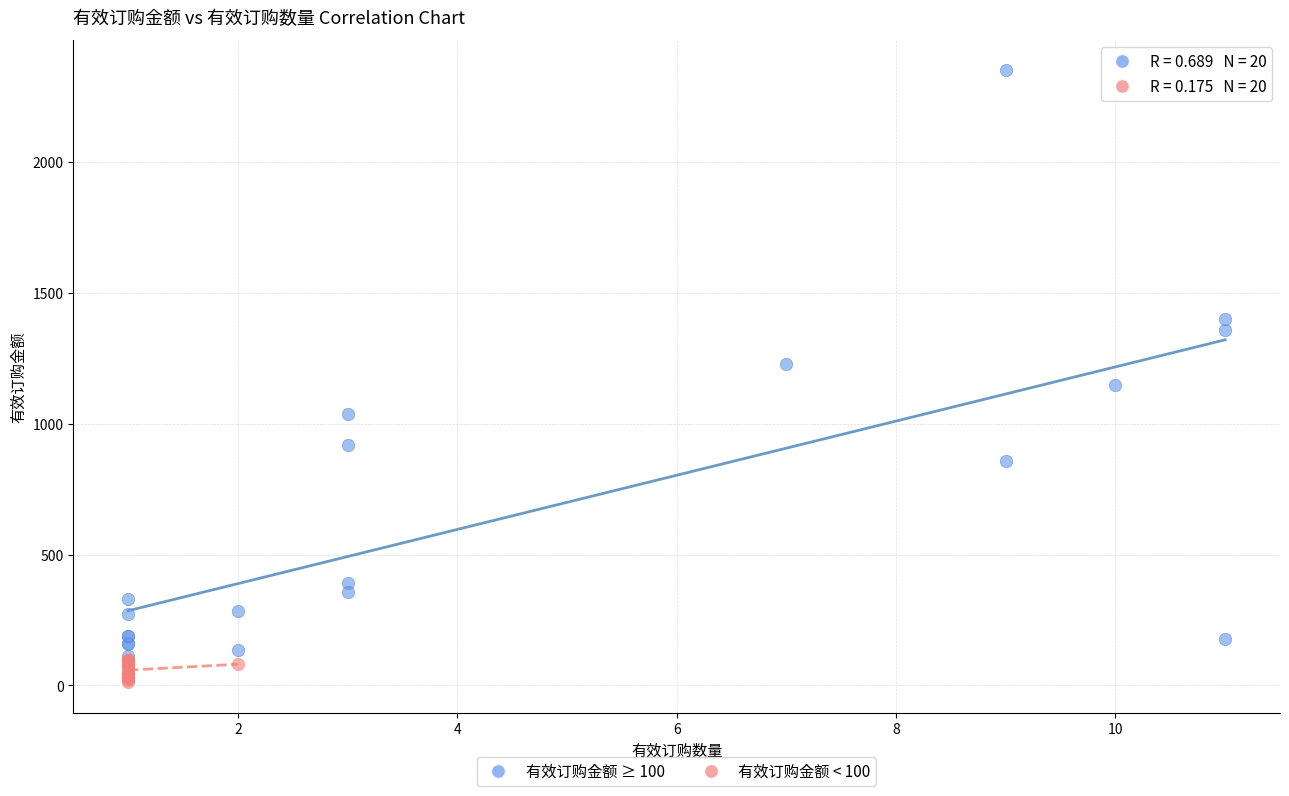

Which series has the widest spread of Y values?

有效订购金额 ≥ 100